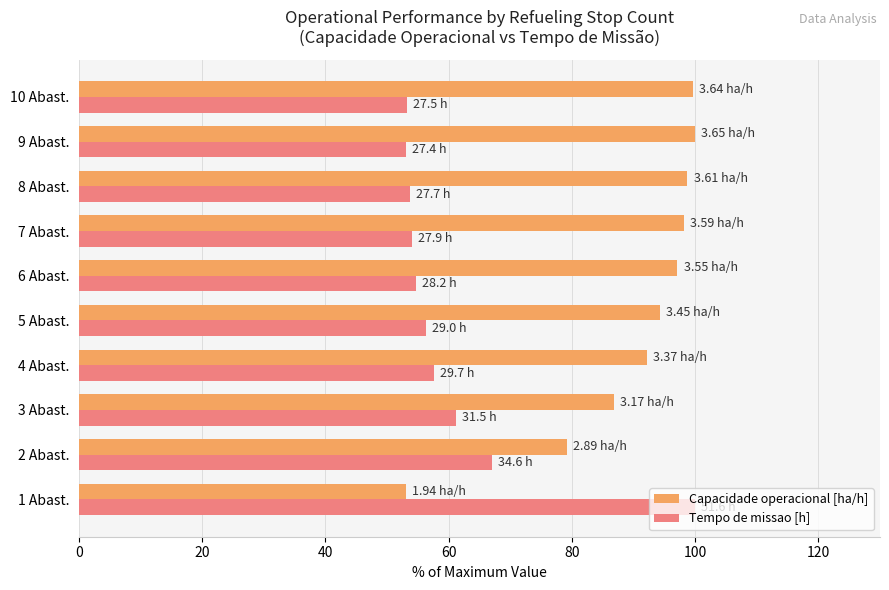

What is the difference between the second highest and minimum values in the Capacidade operacional [ha/h] series?

46.5